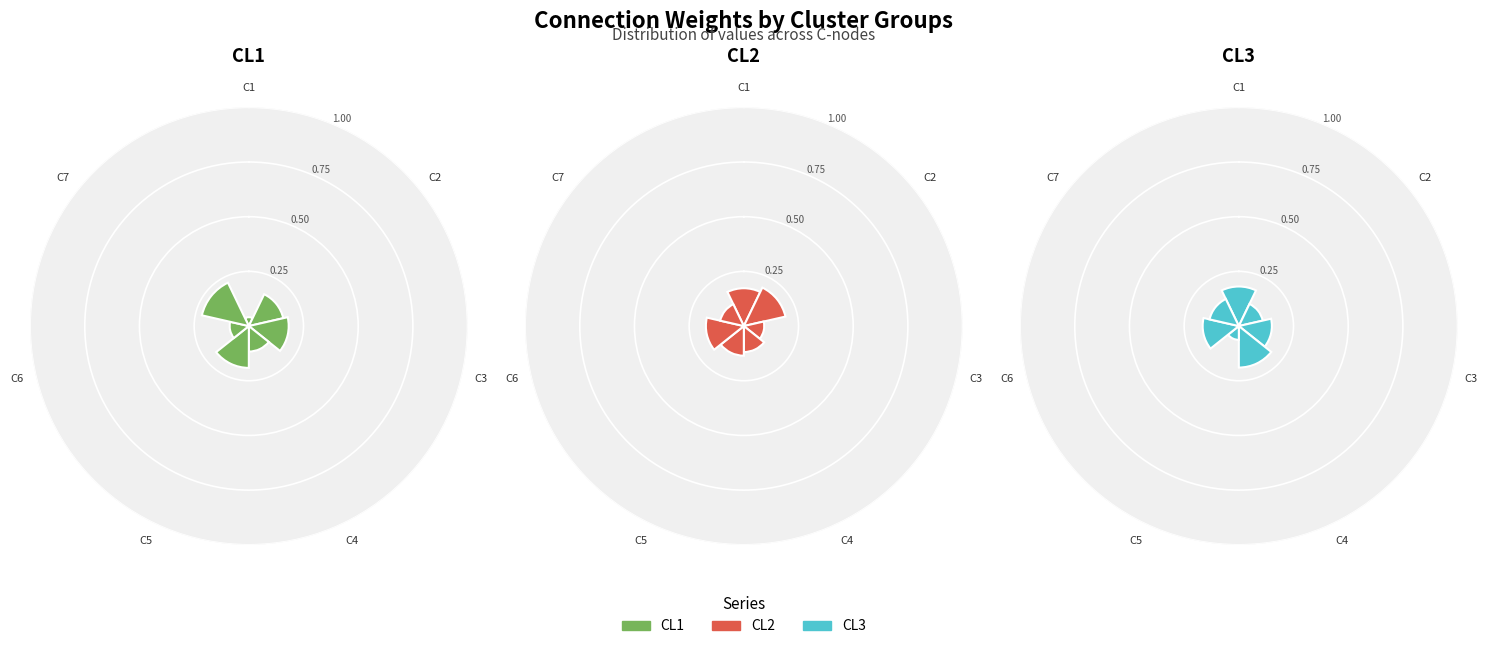

What is the largest slice in the pie chart?

C7